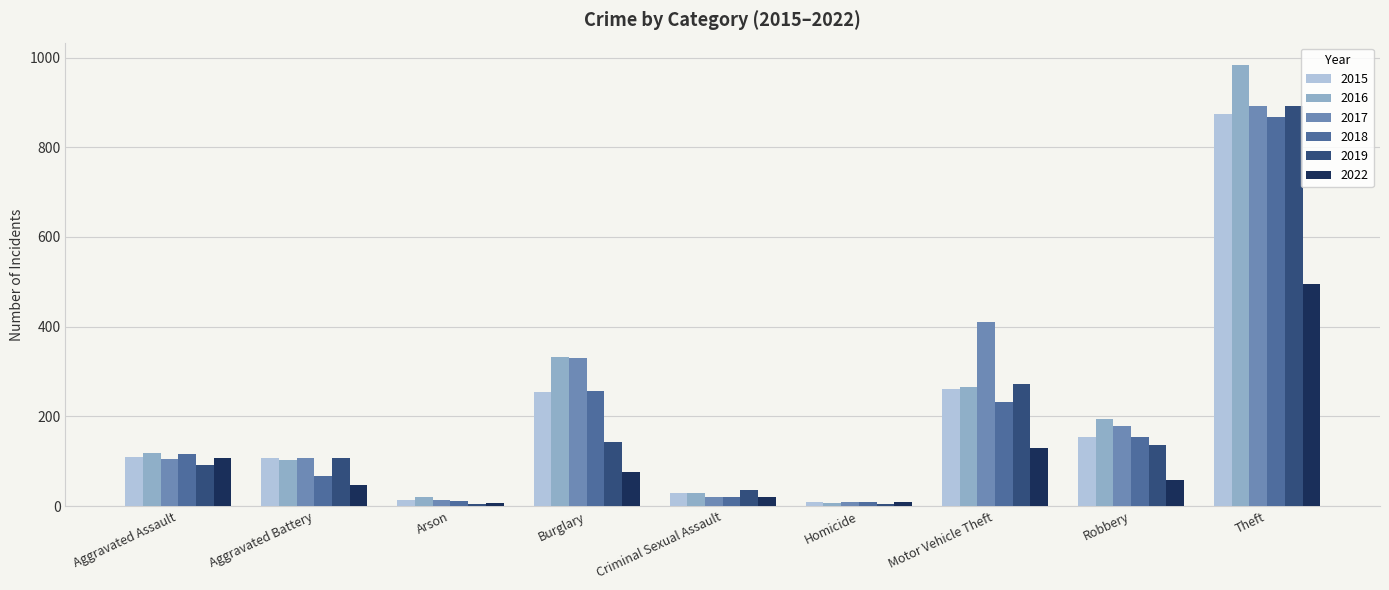

Between Aggravated Assault and Criminal Sexual Assault, which series saw the biggest shift?

2018